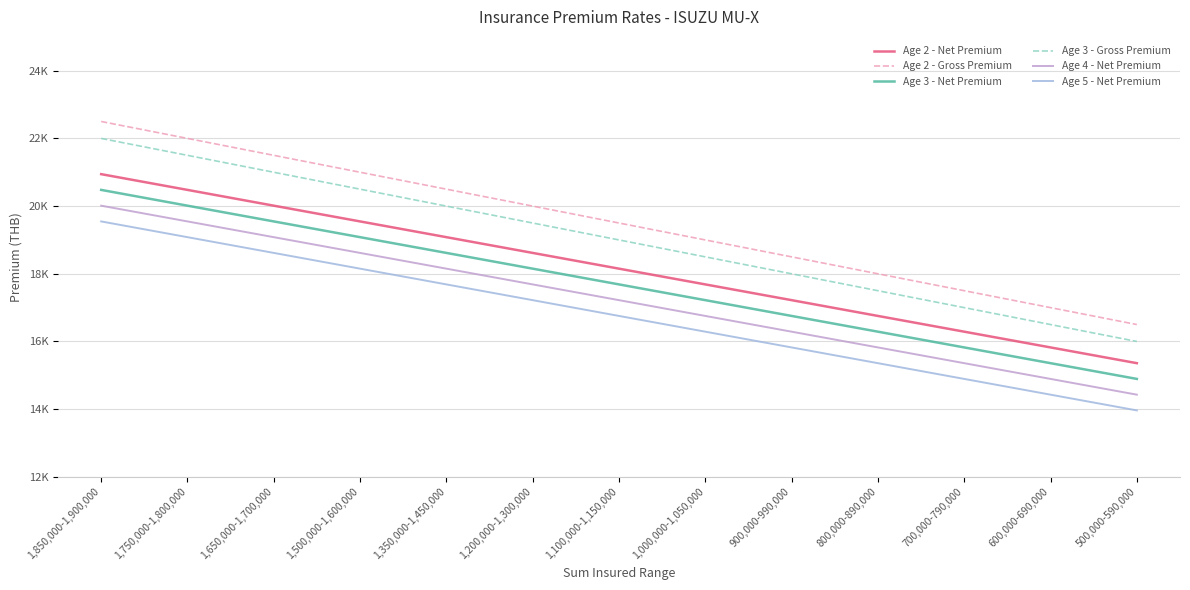

Does the chart display data point markers on the line(s)?

No